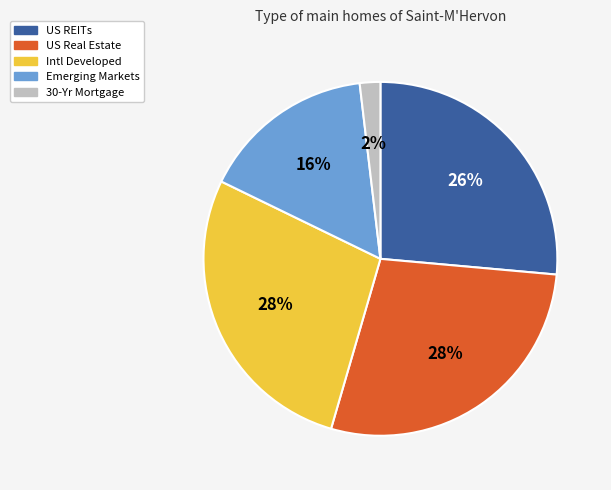

Is there any slice that represents more than half of the pie?

No